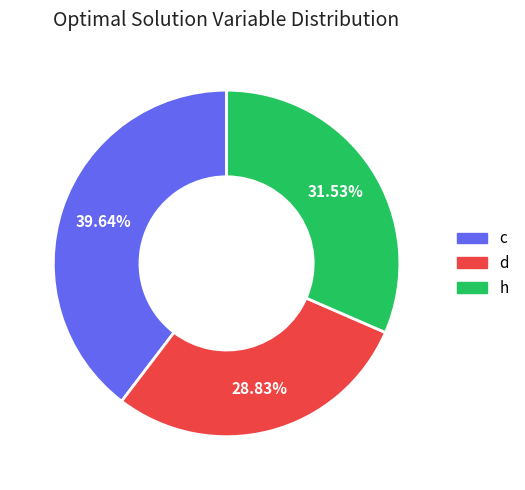

Does h represent more than half of the total?

No